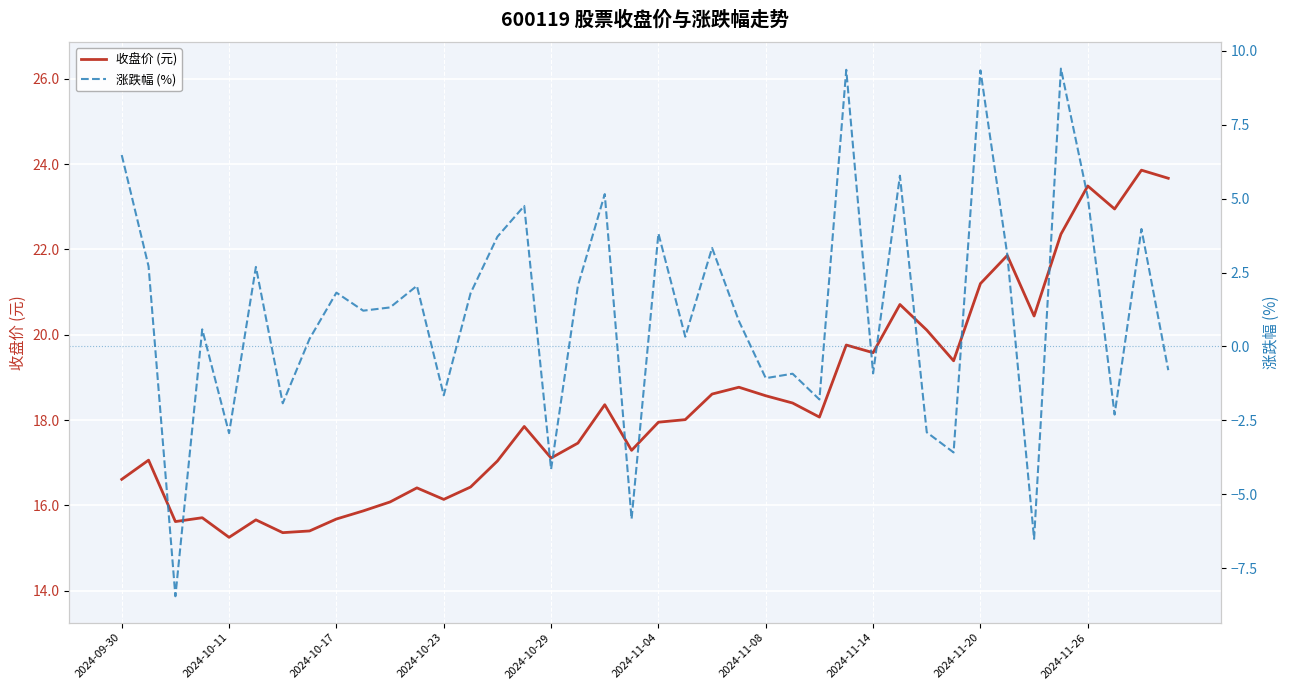

Is it true that 收盘价 (元) equals 22.5 at 2024-11-04?

False